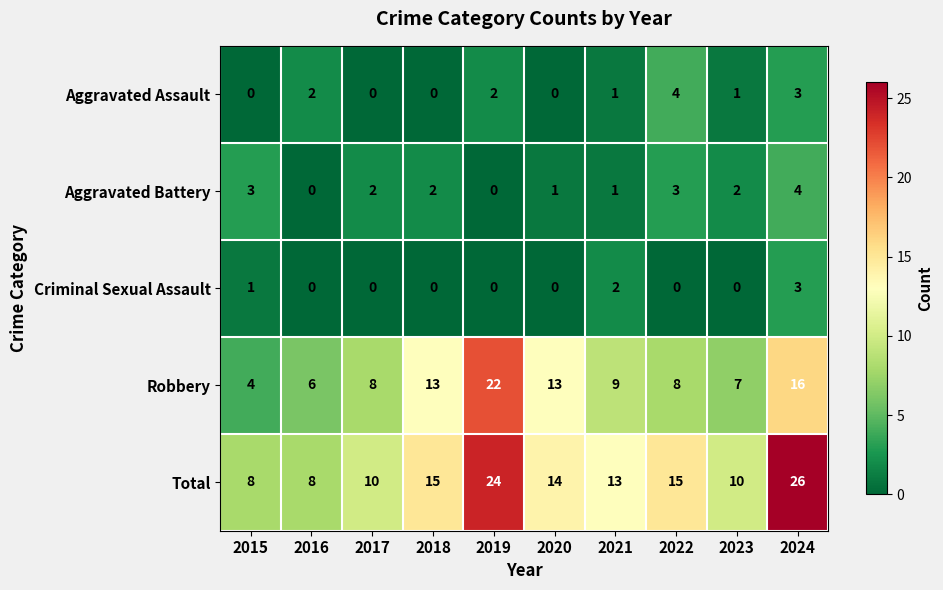

How many data points in Aggravated Battery are less than 2?

4